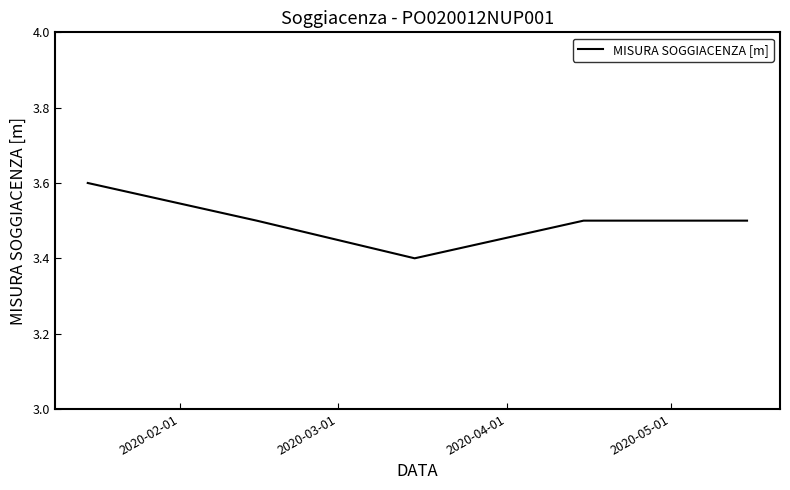

How many values are between 3 and 4?

5